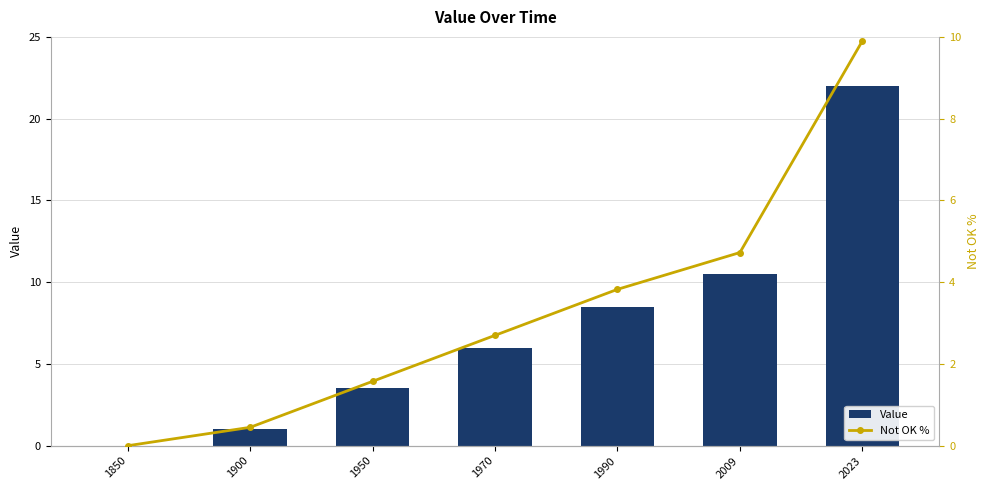

Which series has the largest range (max minus min)?

Value